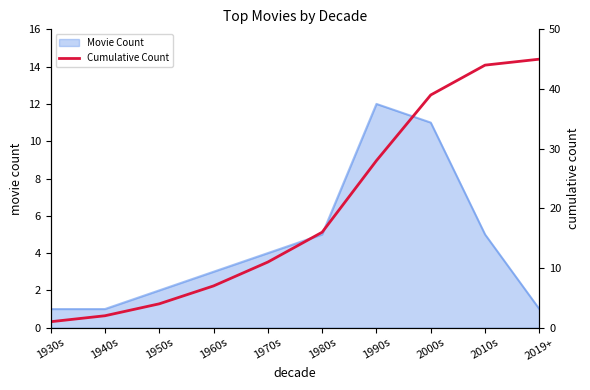

Is it true that Movie Count equals 5 at 1980s?

True